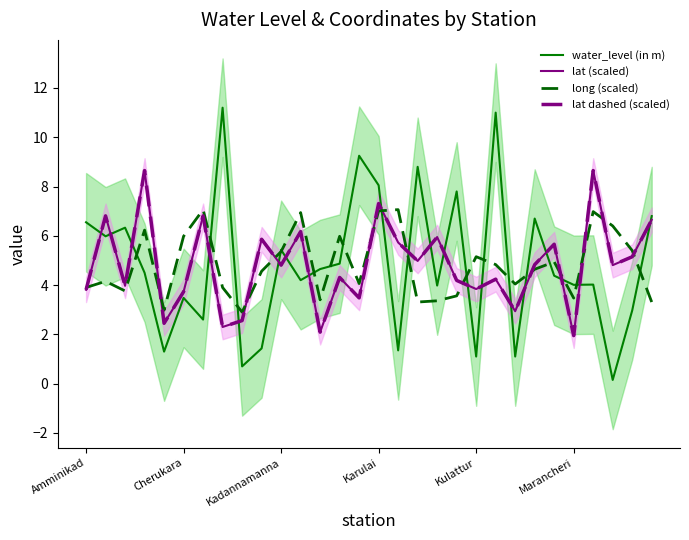

Which category has the highest value across all series?

7